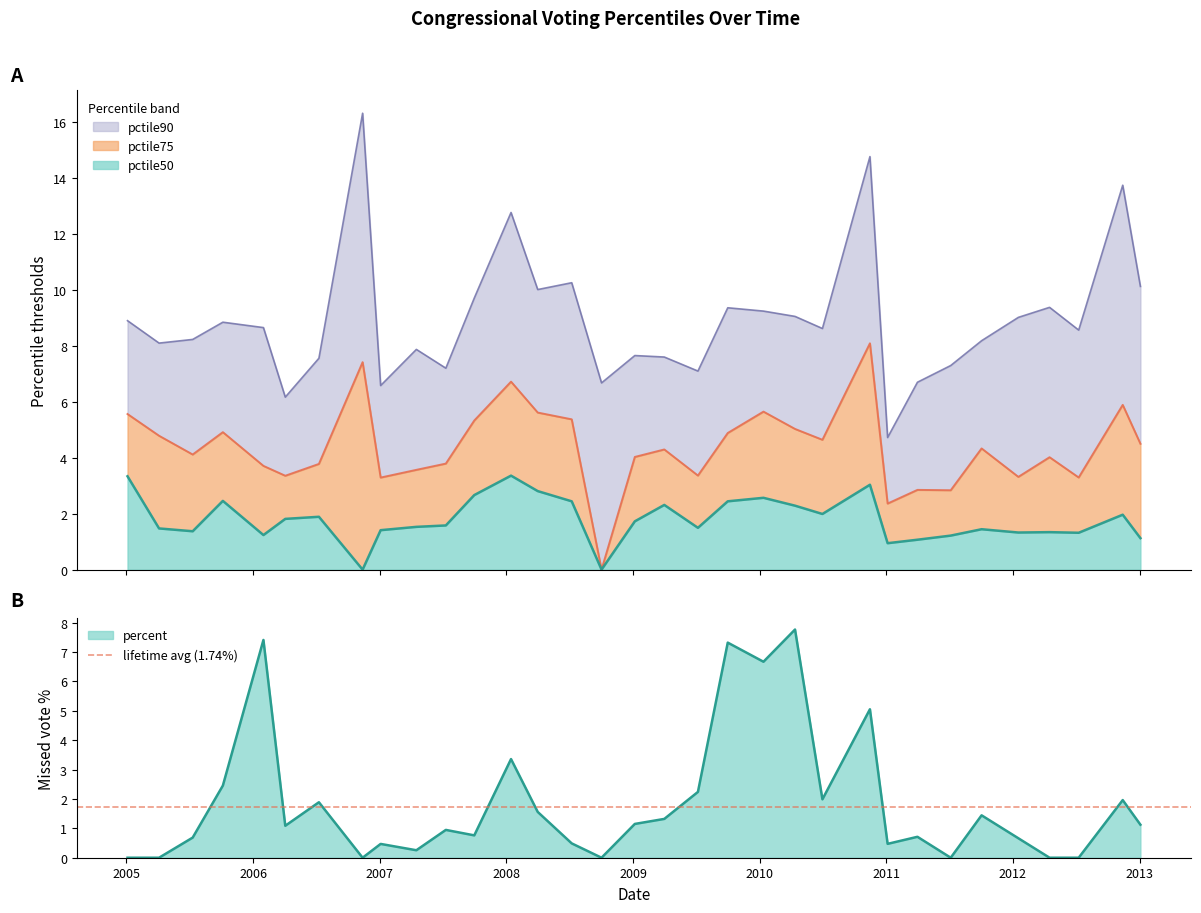

Between 2005-04-05 and 2007-04-17, which series saw the biggest shift?

pctile75